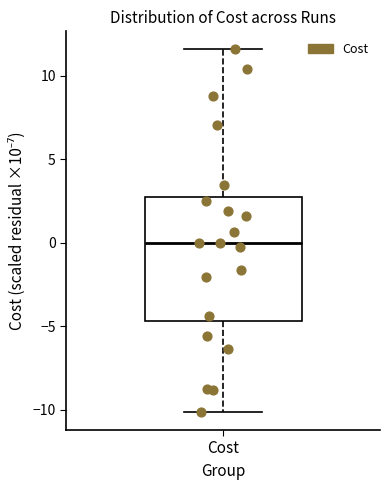

Read this box plot against the y-axis: the position of the median line, the range covered by the box, and the ends of both whiskers. The values are not printed on the chart, so give them approximately, as read against the axis.

median 0.0, box -4.5 to 3.0, whiskers -10.0 to 11.5